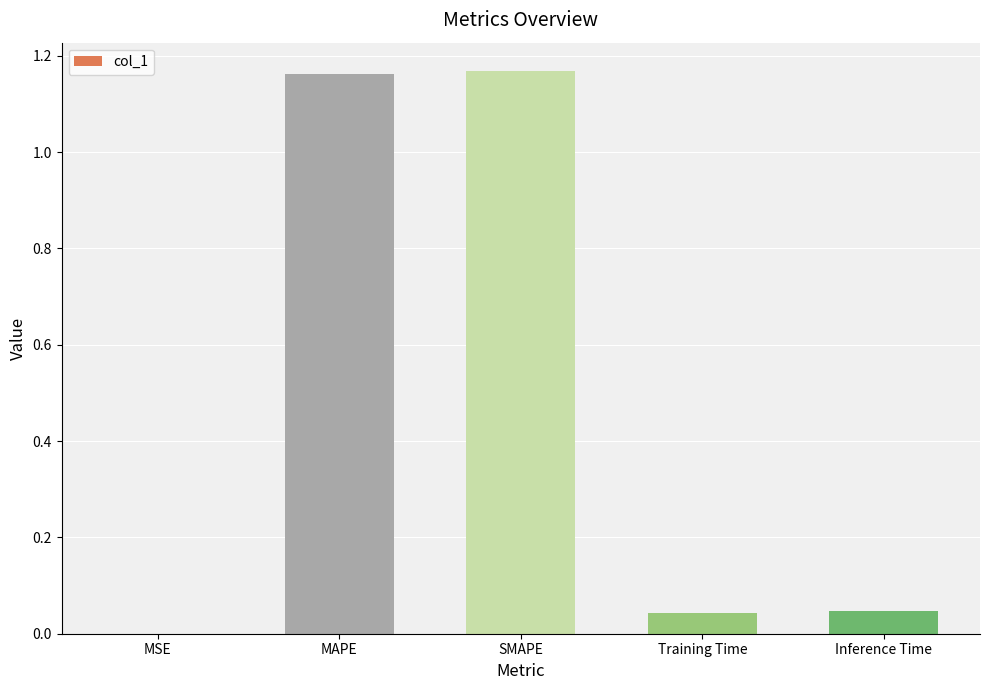

The chart shows a value of 1.8 at SMAPE. True or false?

False